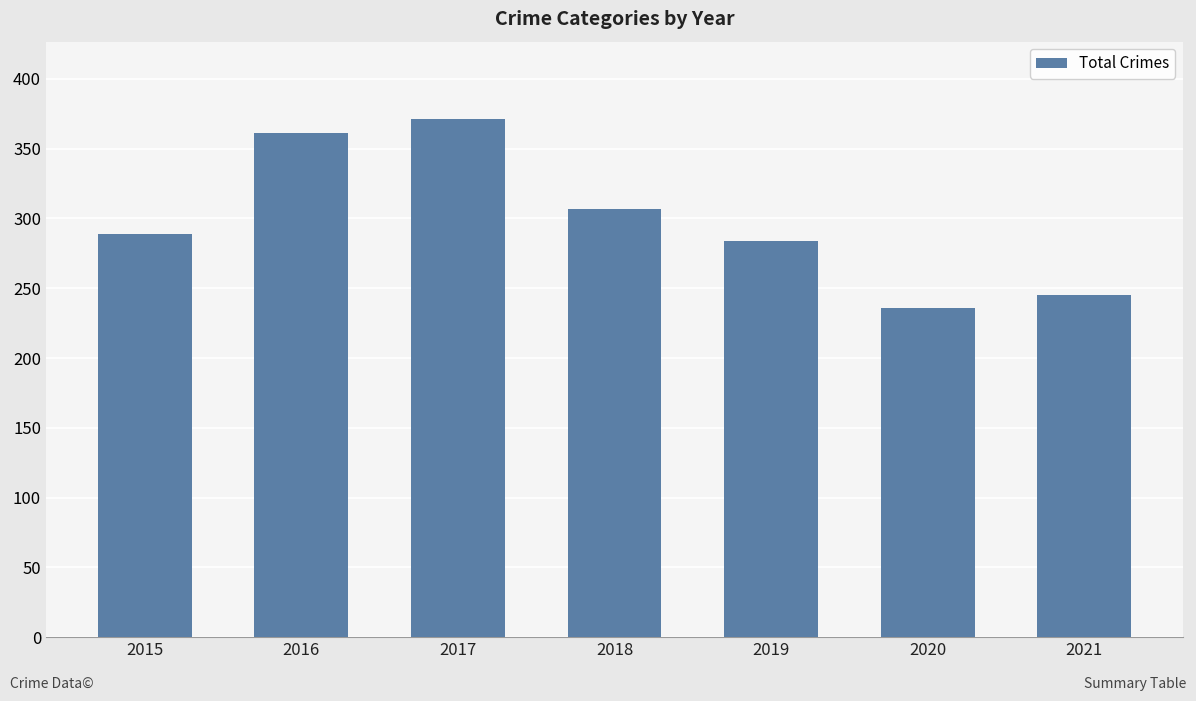

True or false: the data shows 586 at 2016.

False